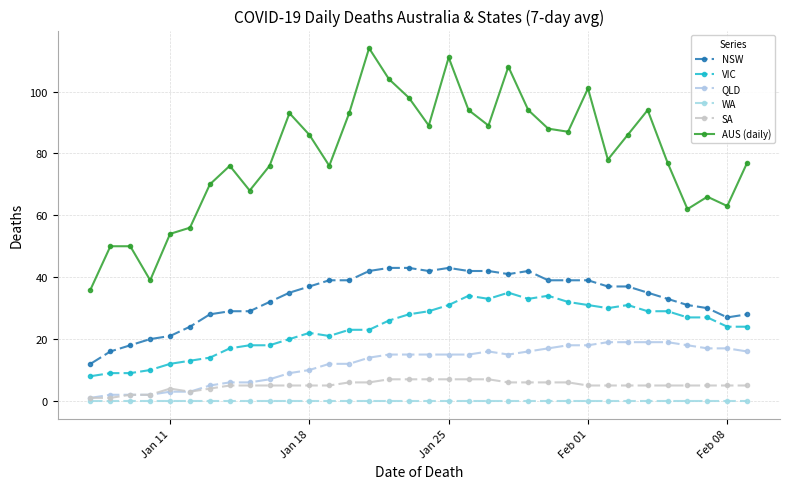

How many lines are shown in the chart?

6